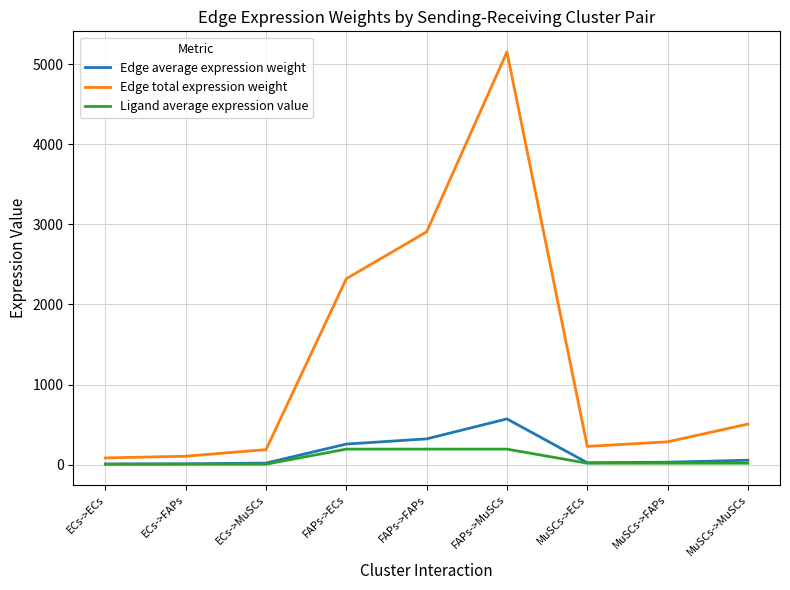

What is the total value across all series at MuSCs->ECs?

273.3